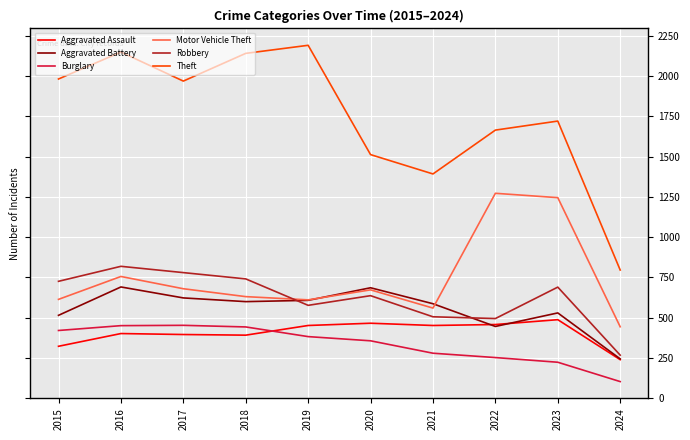

What is the difference between the maximum and minimum values in the Aggravated Battery series?

446